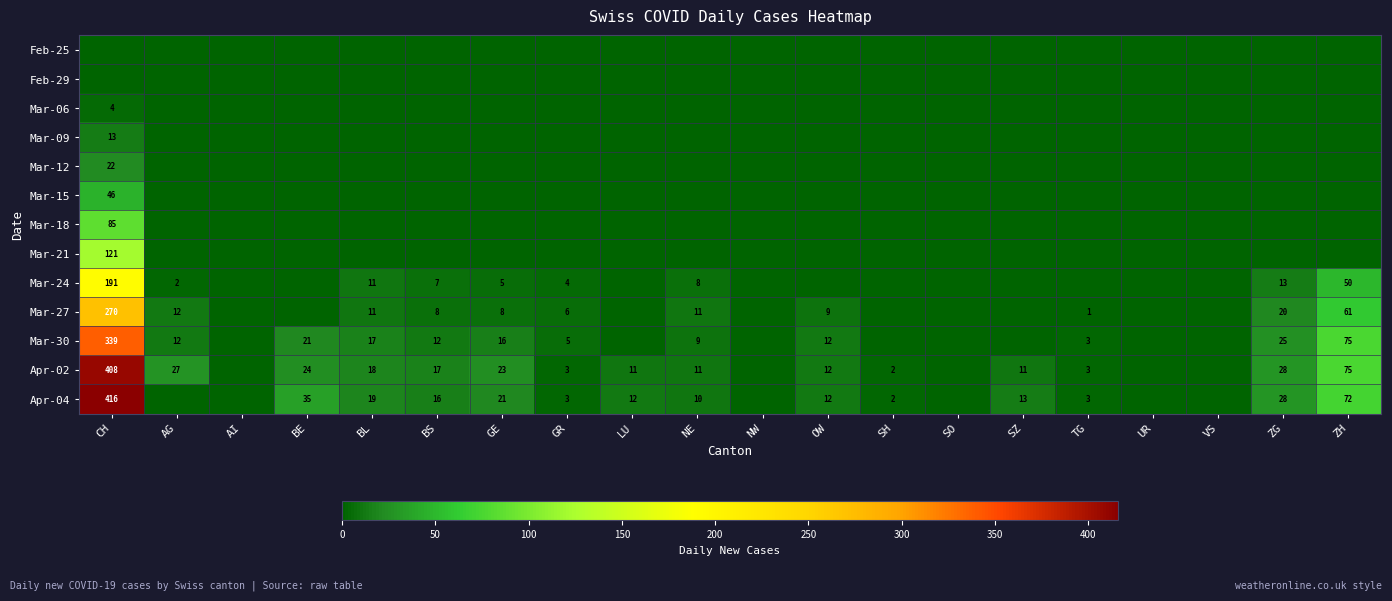

Is it true that Mar-30 equals 31 at BE?

False